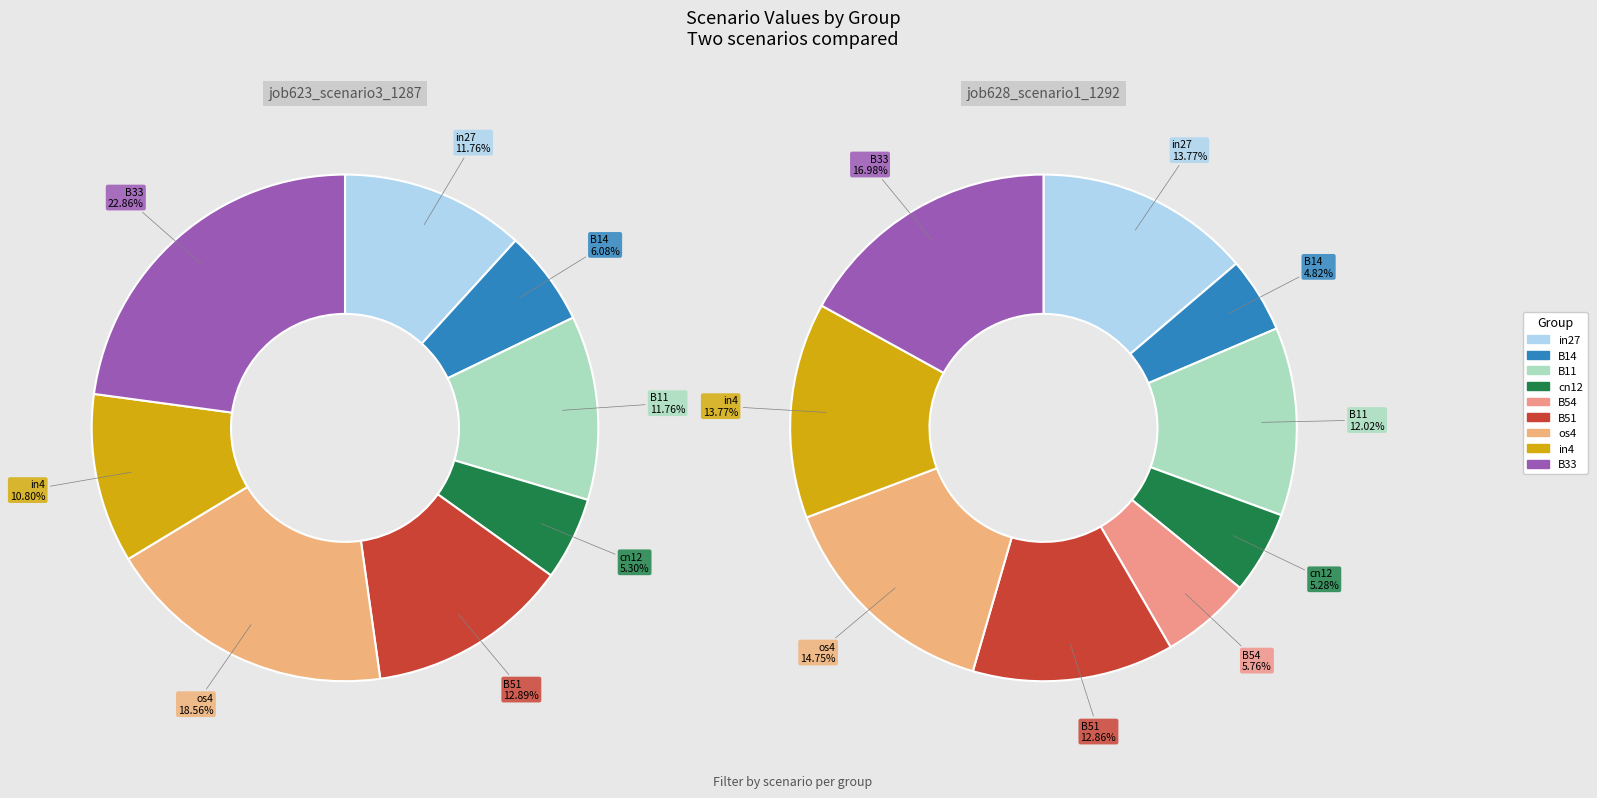

Is the sum of in4 and in27 greater than half?

No